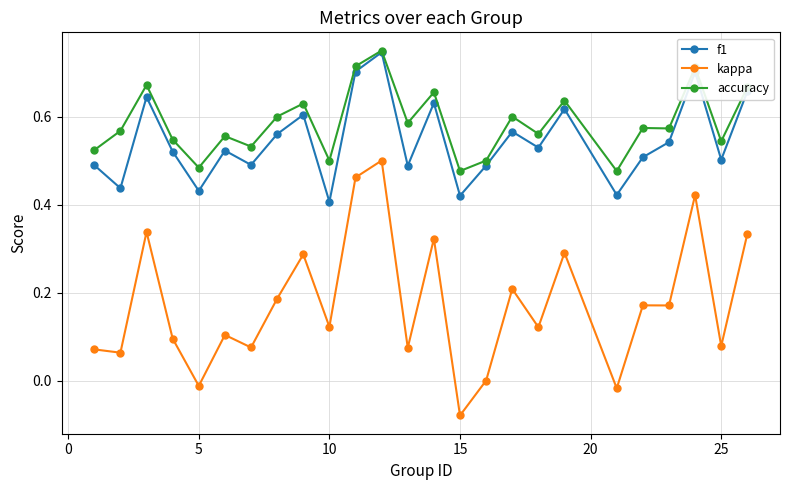

Which series has the widest spread of values?

kappa